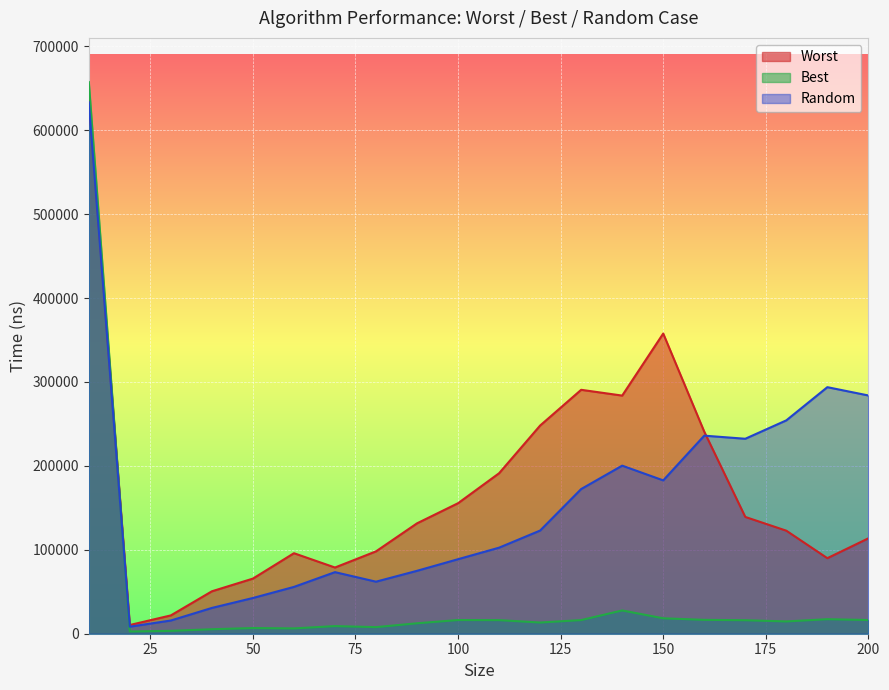

Reading left to right, extract all data points from this chart.

Worst: 10=639000.9	20=10392.5	30=21832.4	40=50552.9	50=65680.8	60=95941.0	70=78891.3	80=98145.7	90=131545.8	100=155532.2	110=191244.1	120=248064.1	130=290649.1	140=283760.2	150=357702.4	160=240775.6	170=139162.6	180=122785.3	190=90014.9	200=113682.0
Best: 10=657391.0	20=2668.1	30=3425.2	40=5347.9	50=6771.3	60=6340.6	70=9090.5	80=7848.3	90=12439.7	100=16318.7	110=16188.0	120=13336.8	130=16255.8	140=27731.3	150=18384.4	160=16531.1	170=16090.6	180=14637.1	190=17313.4	200=16328.7
Random: 10=633242.2	20=8382.2	30=15751.3	40=30732.7	50=42566.8	60=55779.9	70=73373.4	80=62010.5	90=74969.4	100=88807.6	110=102542.7	120=122946.9	130=172399.9	140=200279.9	150=182723.7	160=236009.6	170=232317.0	180=254241.8	190=293789.8	200=283894.3